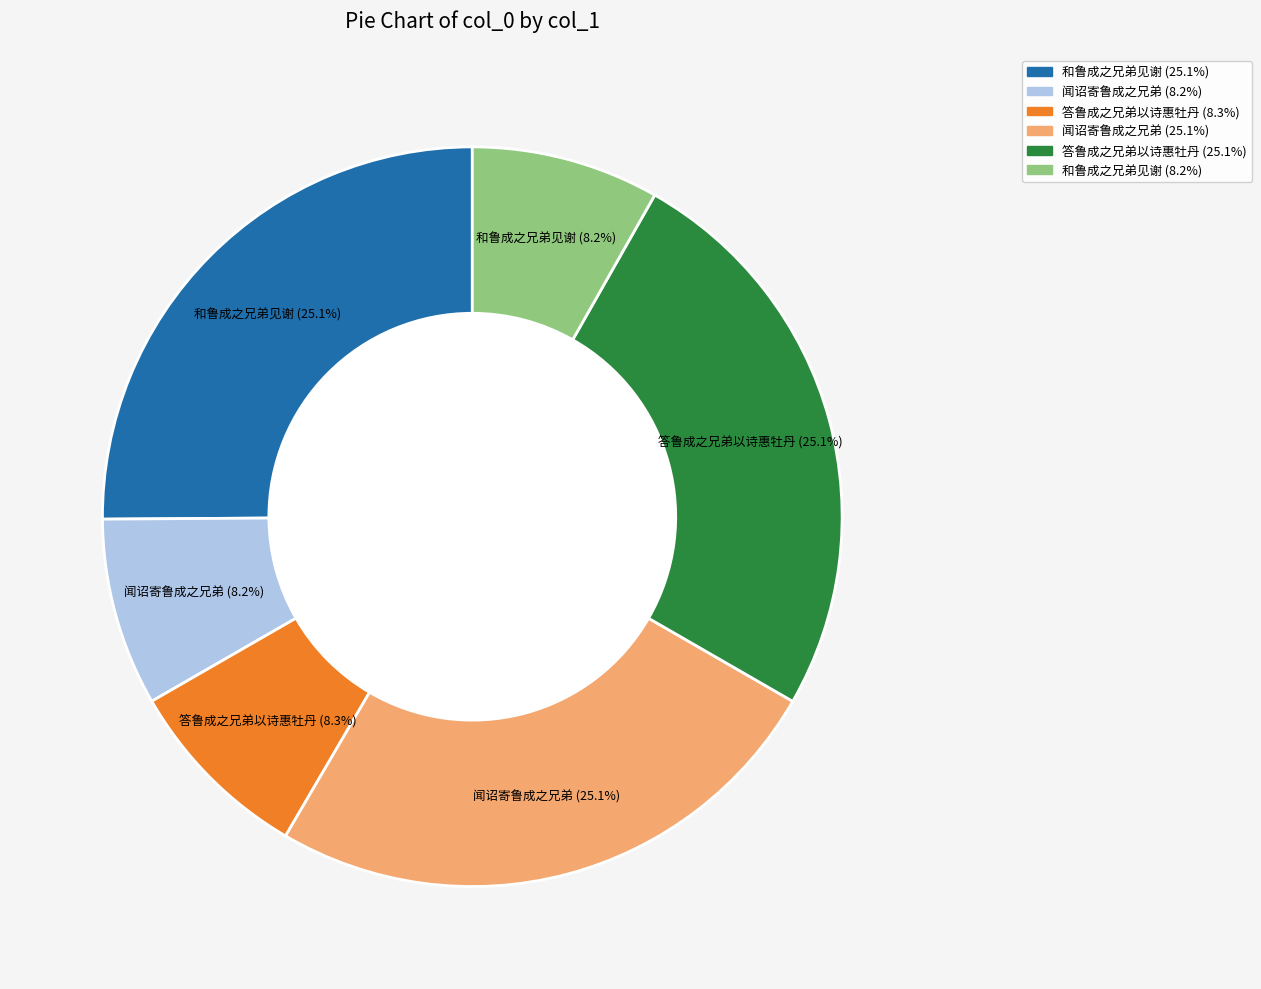

To the nearest percent, what is the average slice percentage?

17%